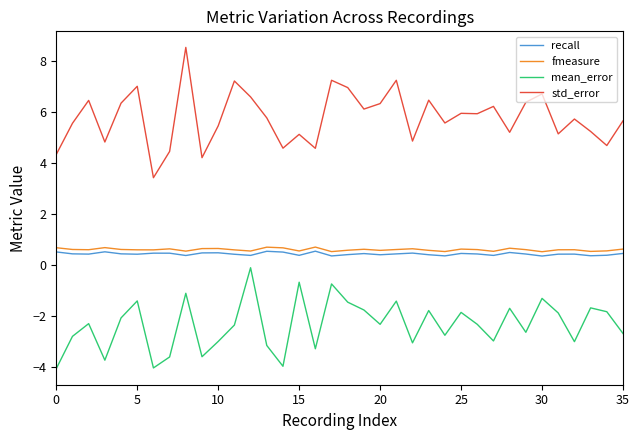

What is the average value of the fmeasure series?

0.6